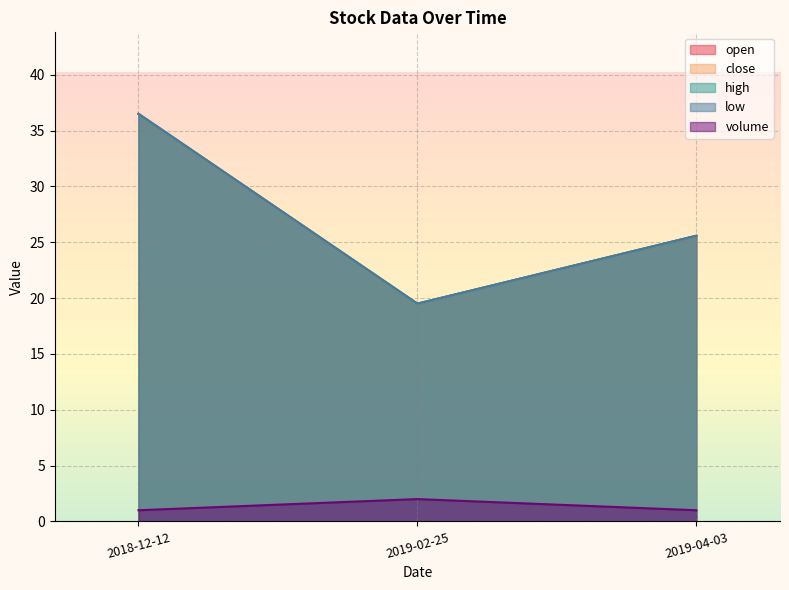

Which label corresponds to the largest value in the chart?

2018-12-12